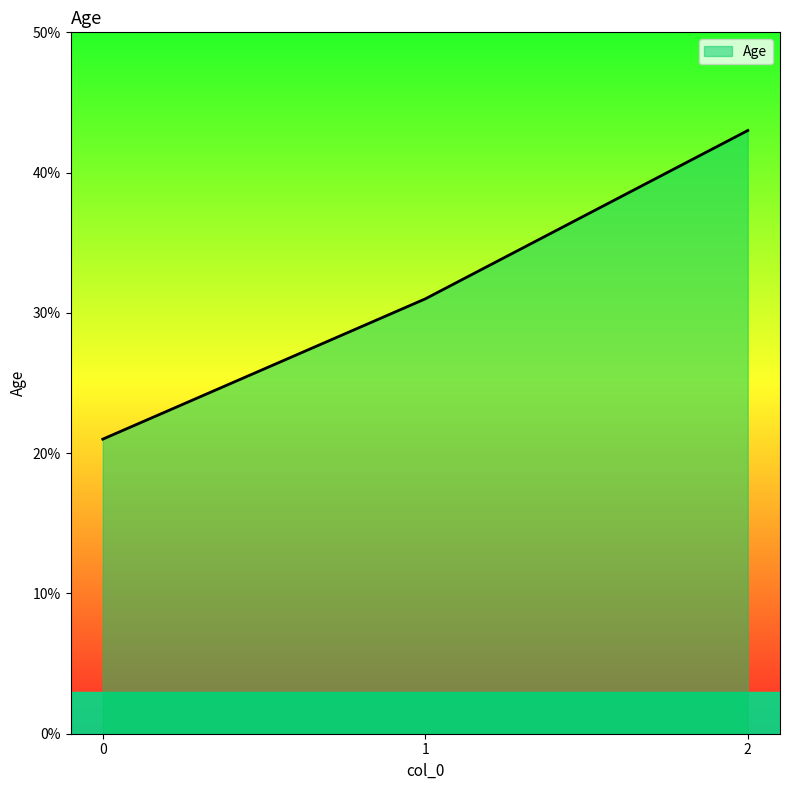

Reading right to left, extract all data points from this chart.

2=43	1=31	0=21